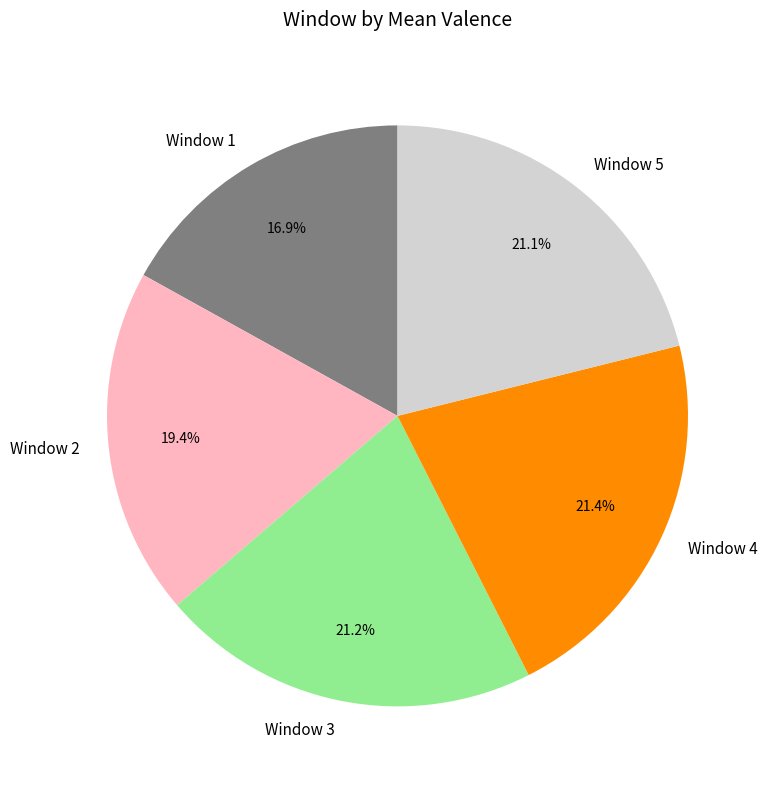

True or false: Window 3 accounts for 28% of the total.

False